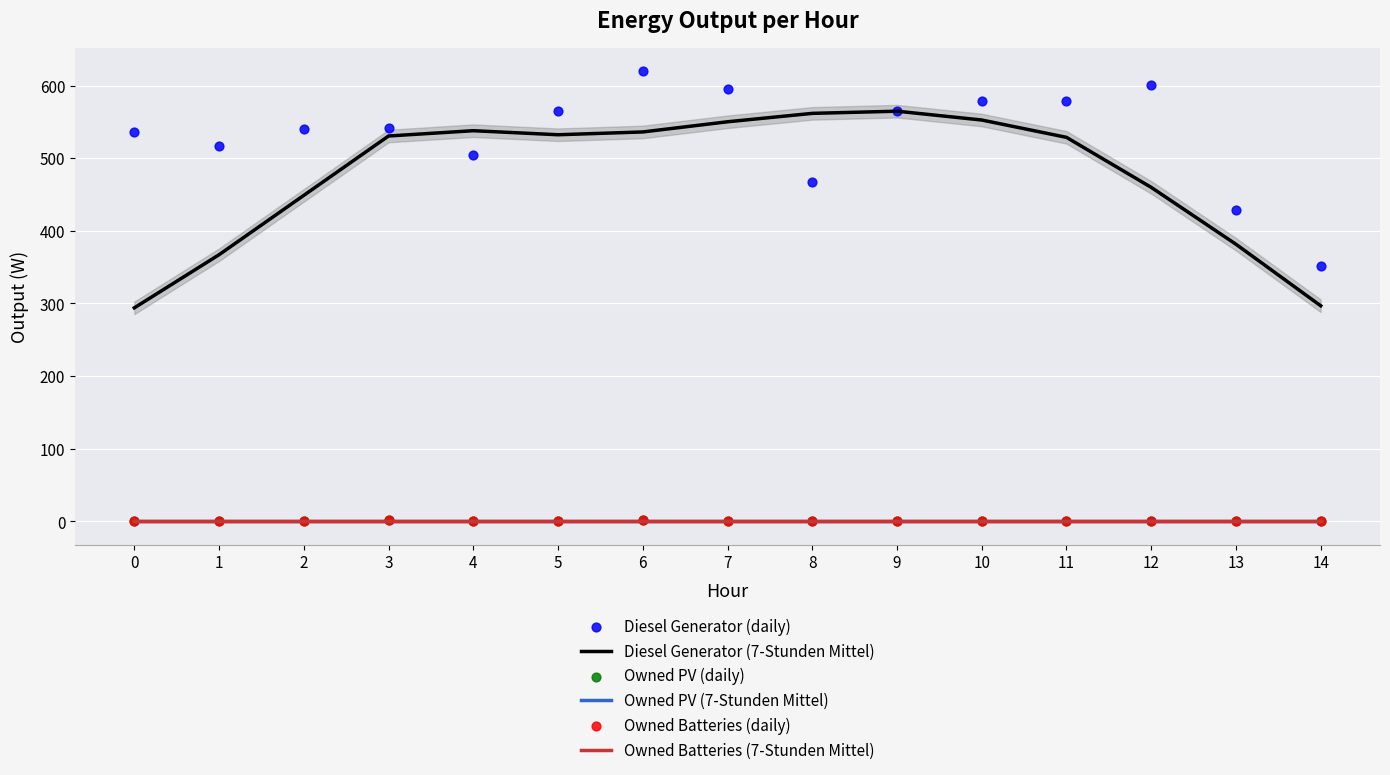

Which series contains the highest Y value?

Diesel Generator (daily)